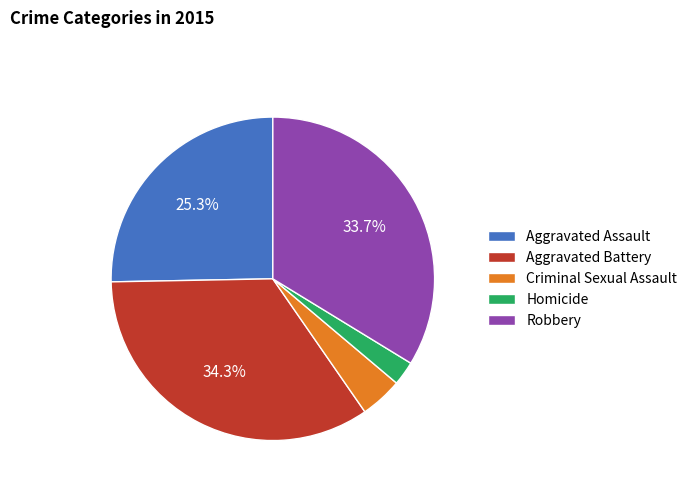

Which category has the biggest portion of the pie?

Aggravated Battery